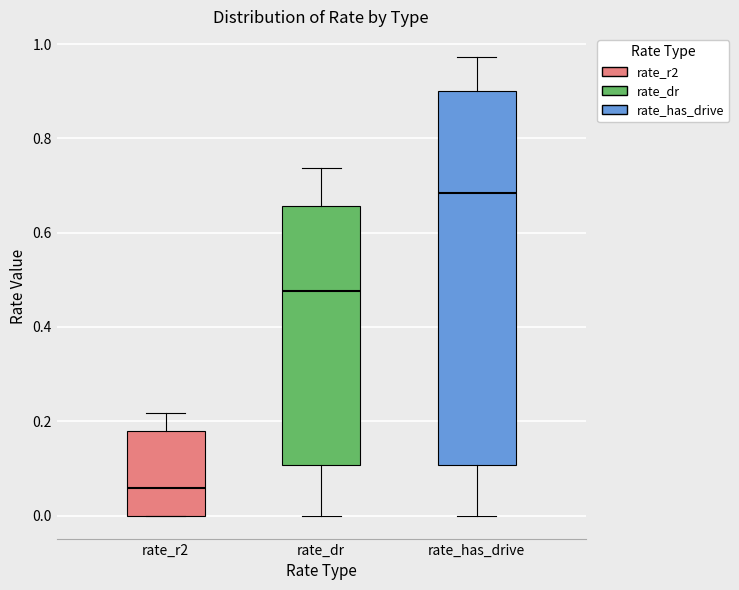

Where does the lower whisker of the box for rate_dr end on the y-axis? The values are not printed on the chart, so give them approximately, as read against the axis.

0.00